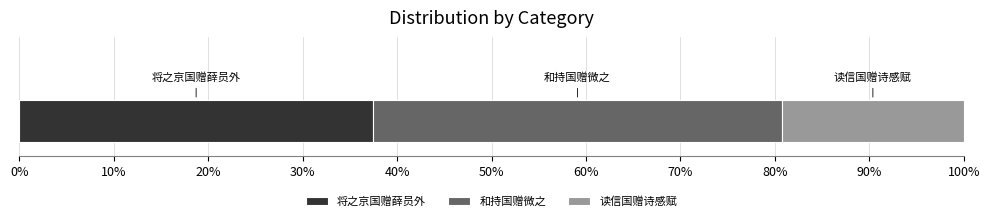

What are all the series names shown in the legend?

将之京国赠薛员外, 和持国赠微之, 读信国赠诗感赋